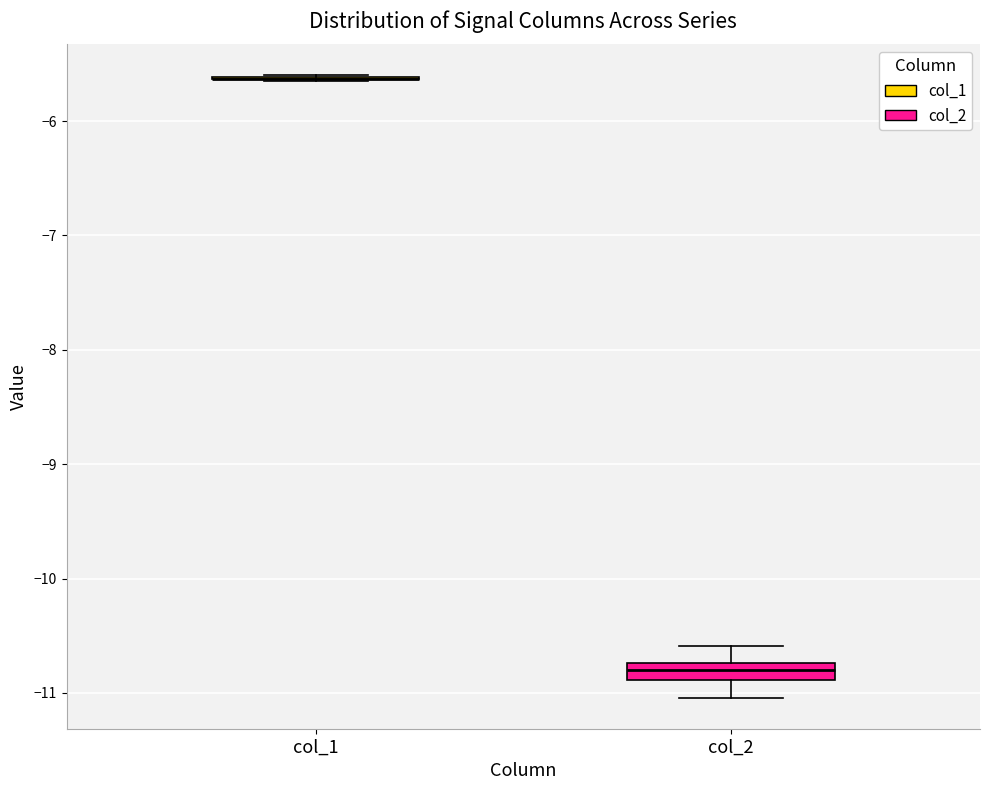

Where is the lower edge of the box for col_2 on the y-axis? The values are not printed on the chart, so give them approximately, as read against the axis.

-10.9